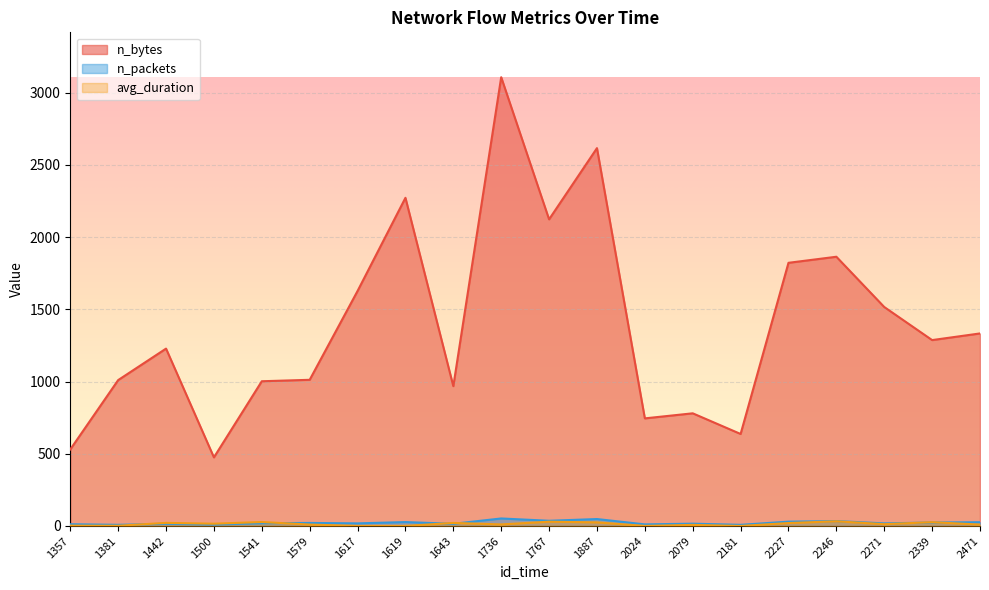

The value of avg_duration at 1887 is 24.9. True or false?

True